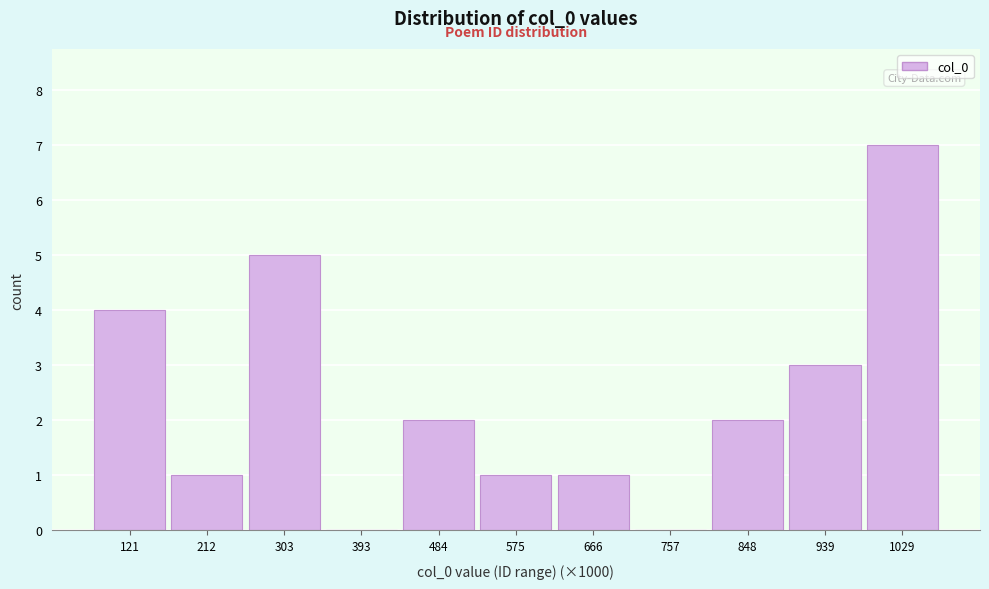

Reading right to left, list all the values displayed in this chart.

1029=7	939=3	848=2	757=0	666=1	575=1	484=2	393=0	303=5	212=1	121=4